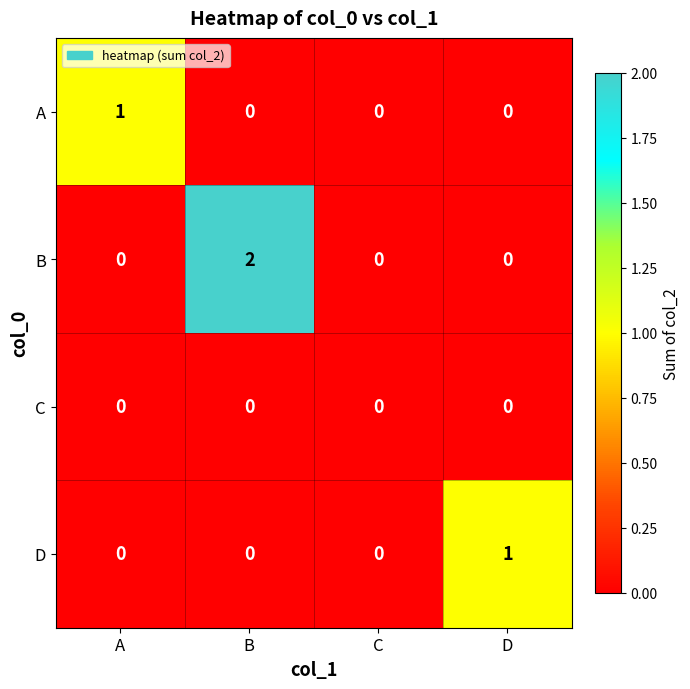

Reading left to right, list all the values displayed in this chart.

A: 1	0	0	0
B: 0	2	0	0
C: 0	0	0	0
D: 0	0	0	1